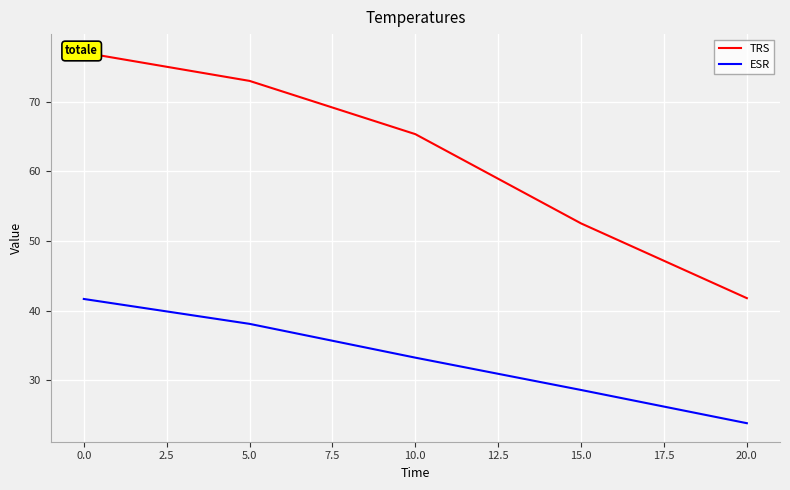

True or false: ESR has a value of 25.3 at 5.0.

False